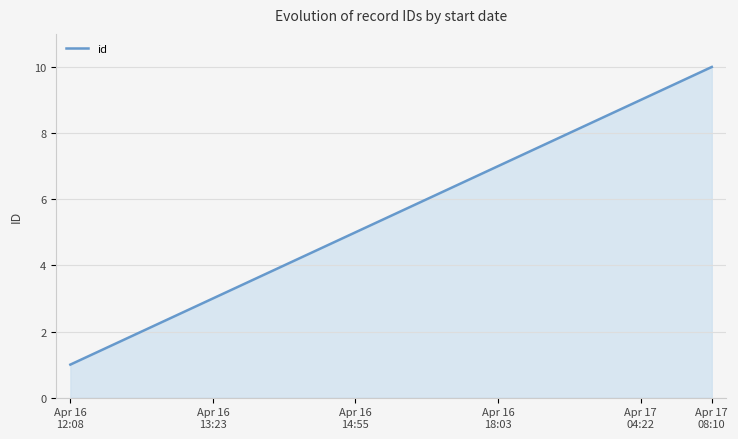

What is the difference between the maximum and minimum values?

9.0